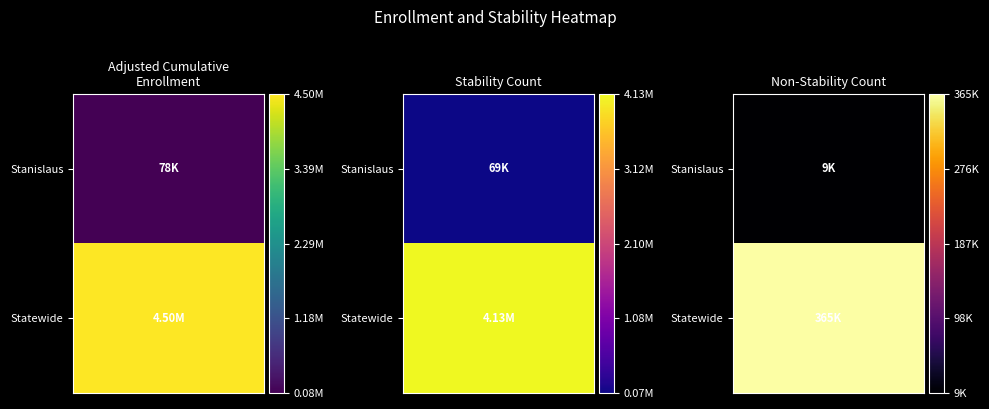

What is the sum of all Stanislaus values?

155290